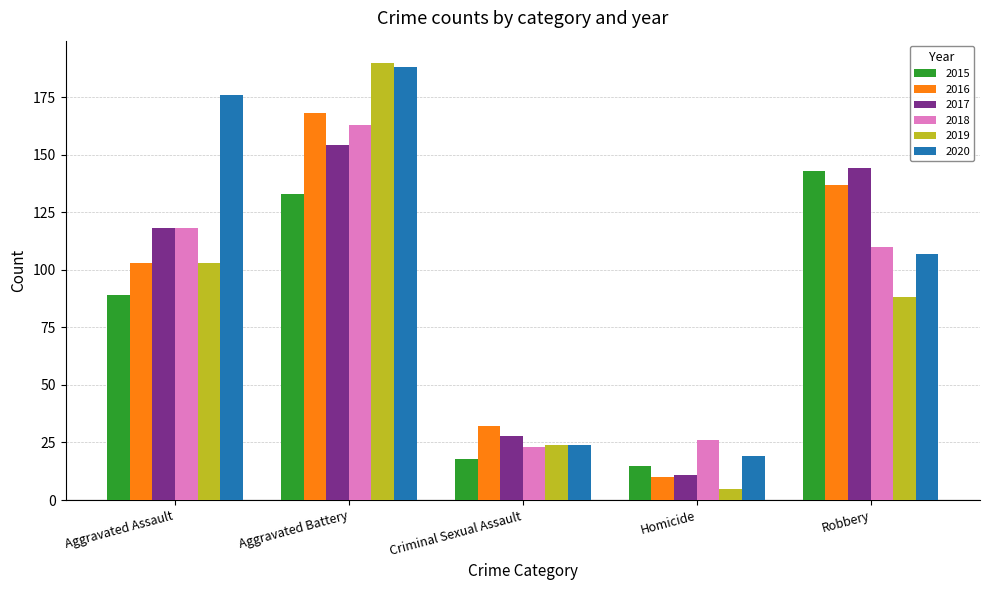

How many bars are there in each group?

6